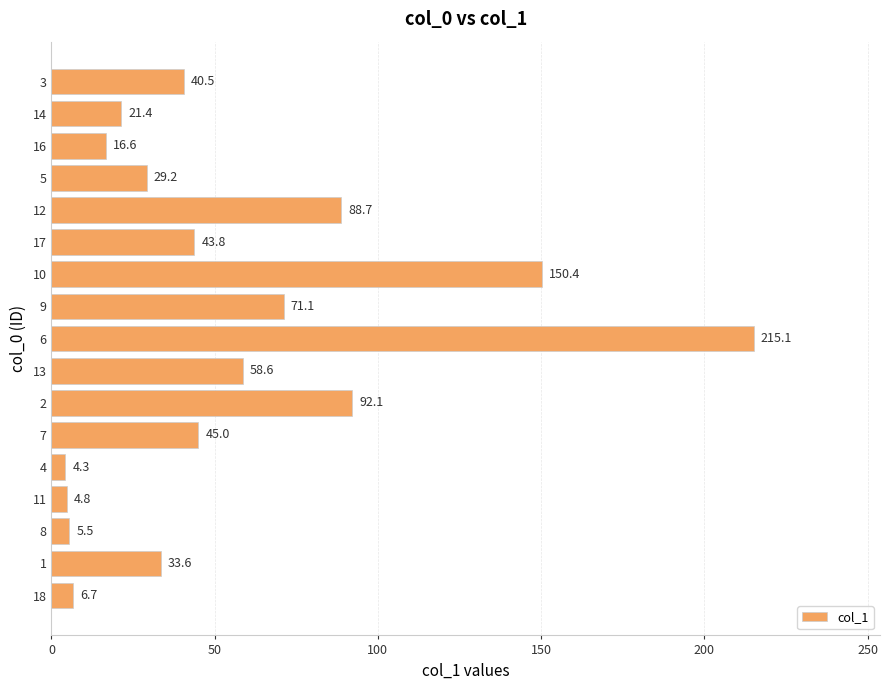

What is the difference between the values at 7 and 18?

38.3